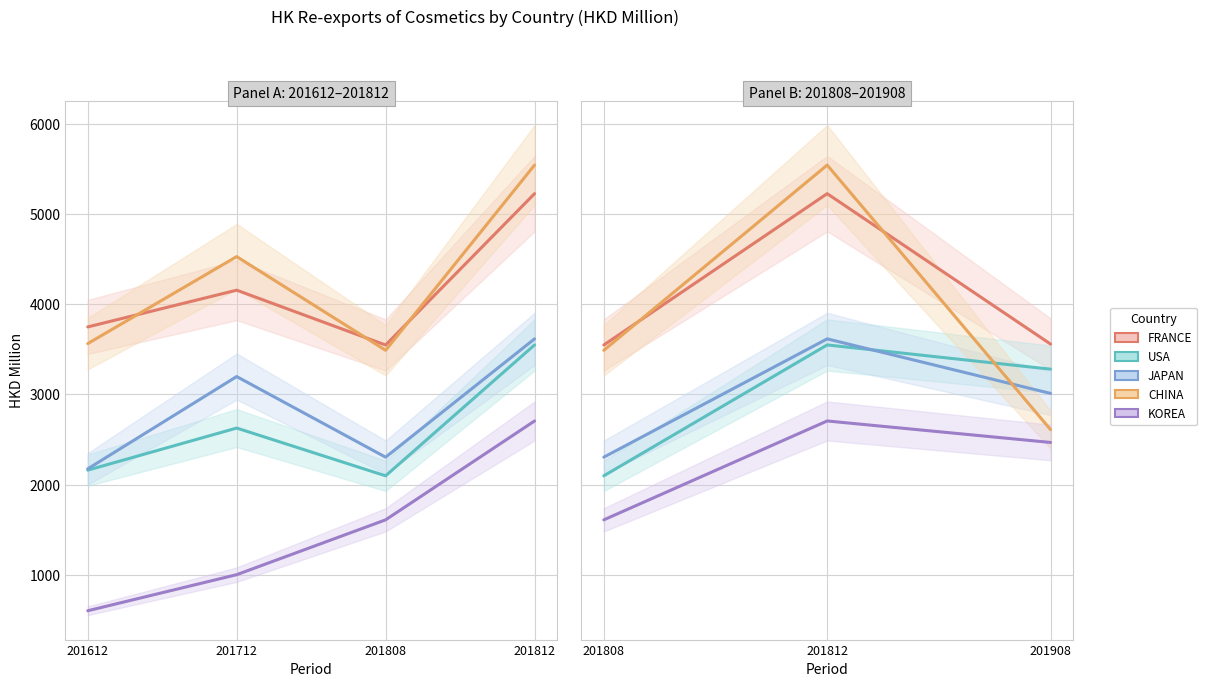

What is the average value of the FRANCE series?

4110.7